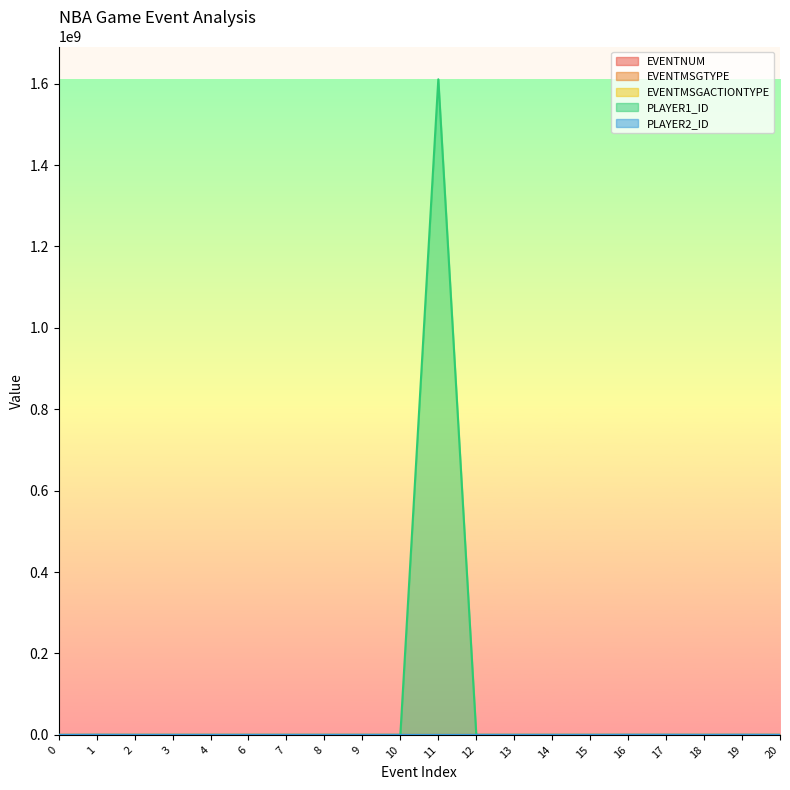

Between 2 and 7, which is larger?

7